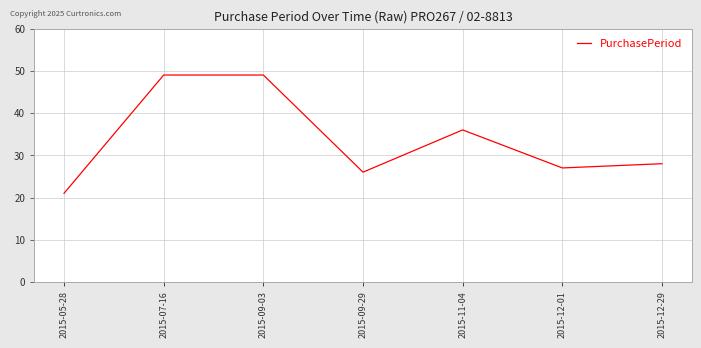

Approximately how many times larger is the value at 2015-09-29 compared to 2015-12-29?

0.9